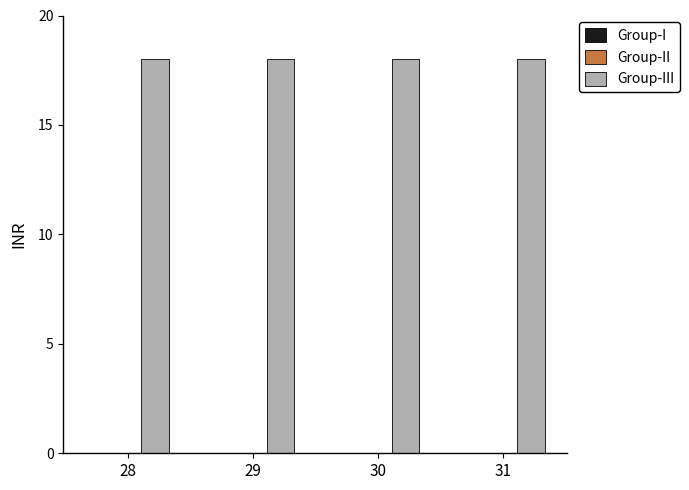

The value of Group-III at 29 is 18. True or false?

True